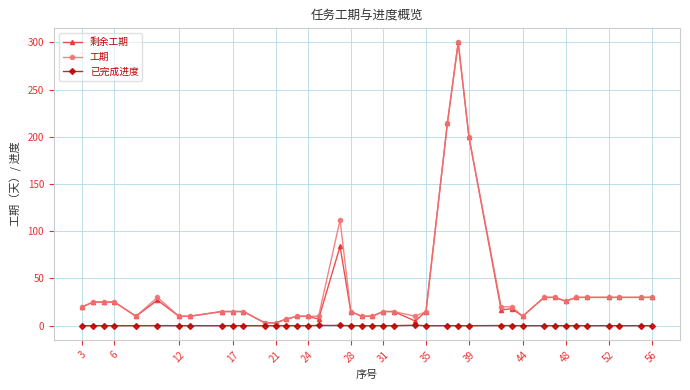

True or false: 工期 has more than 1 points higher than both neighbors.

True